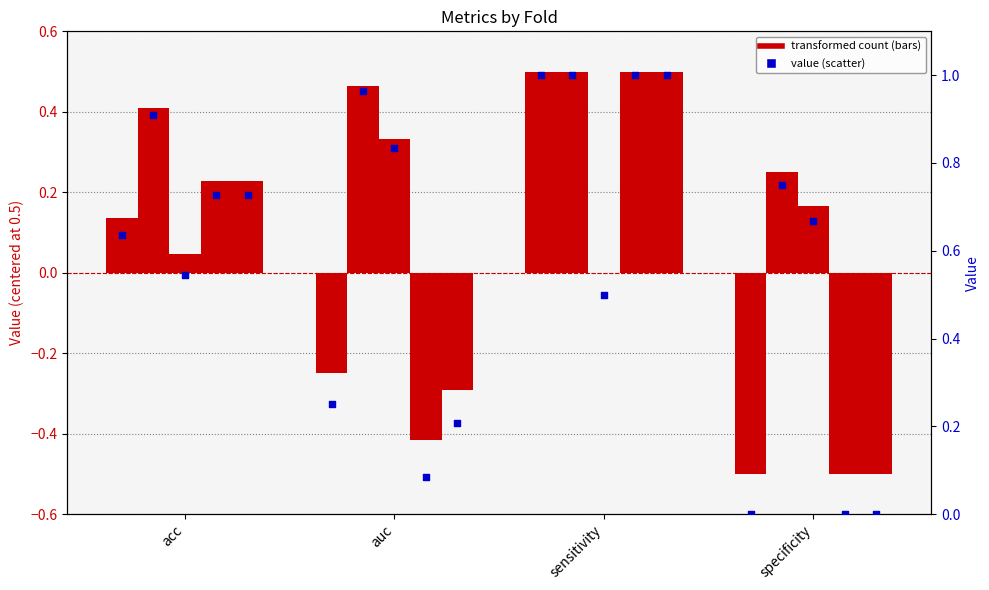

At how many categories does at least one series exceed 0?

4